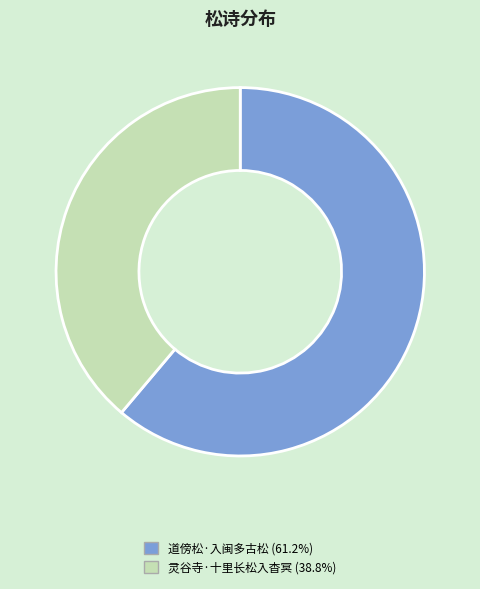

Which slice is the smallest?

灵谷寺·十里长松入杳冥